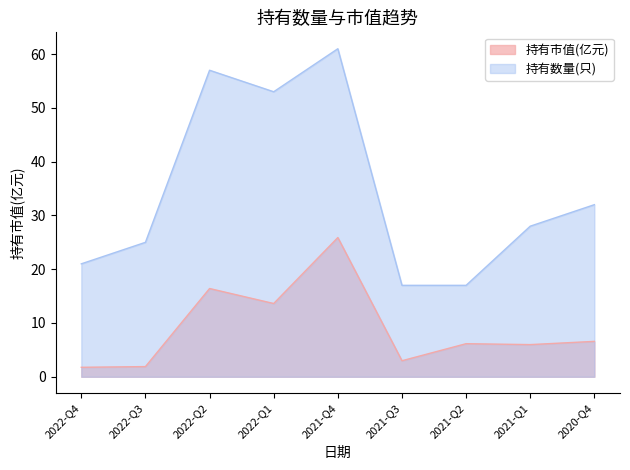

Does the chart display data point markers on the line(s)?

No